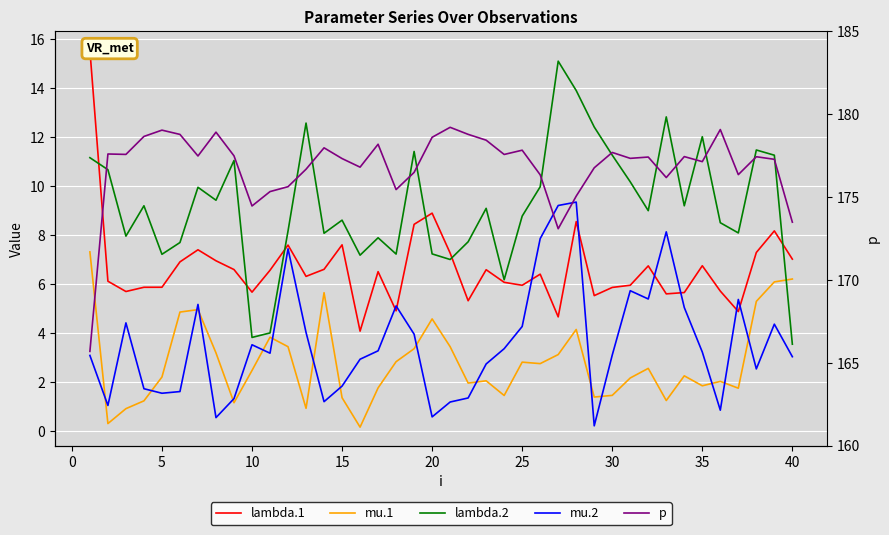

True or false: mu.1 has a value of 1.0 at 26.

False